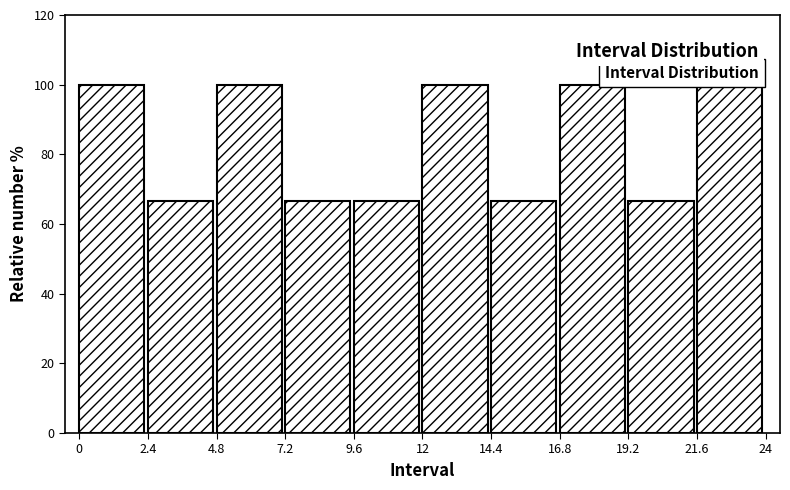

How tall is the bar that spans 16.8 to 19.2 on the x-axis? The values are not printed on the chart, so give them approximately, as read against the axis.

100